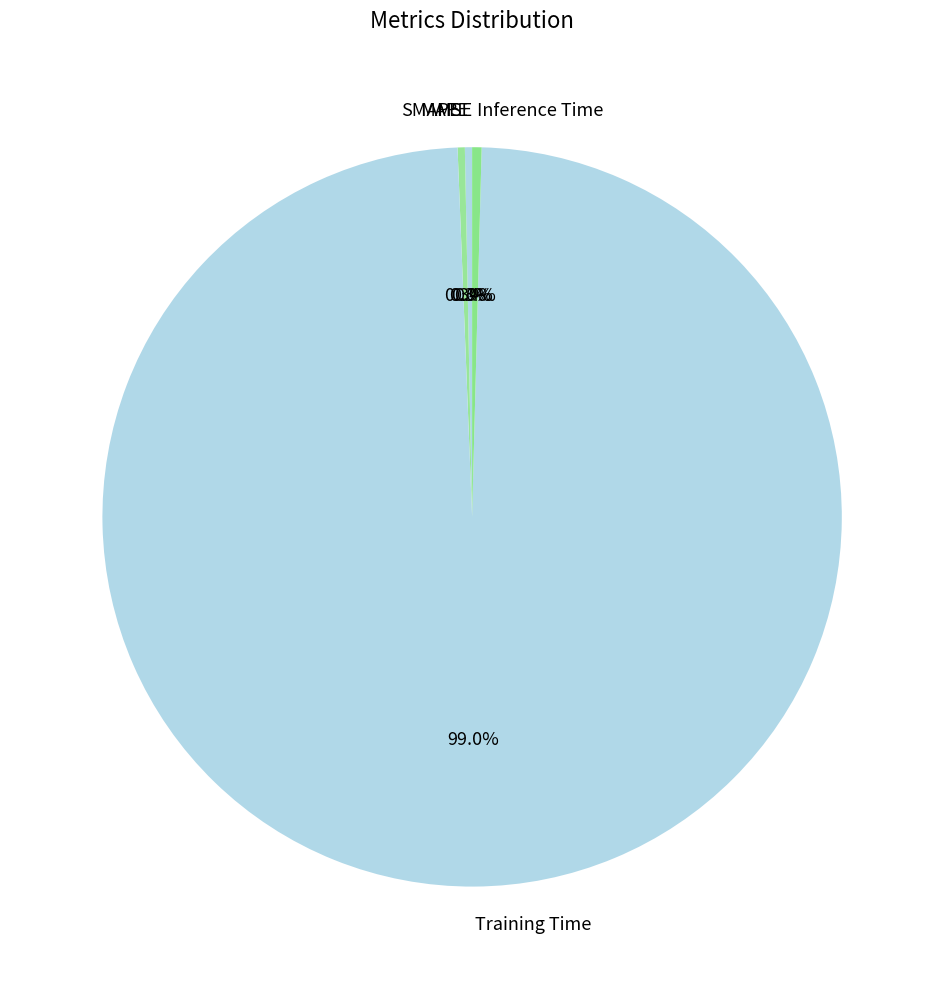

What is the majority slice?

Training Time